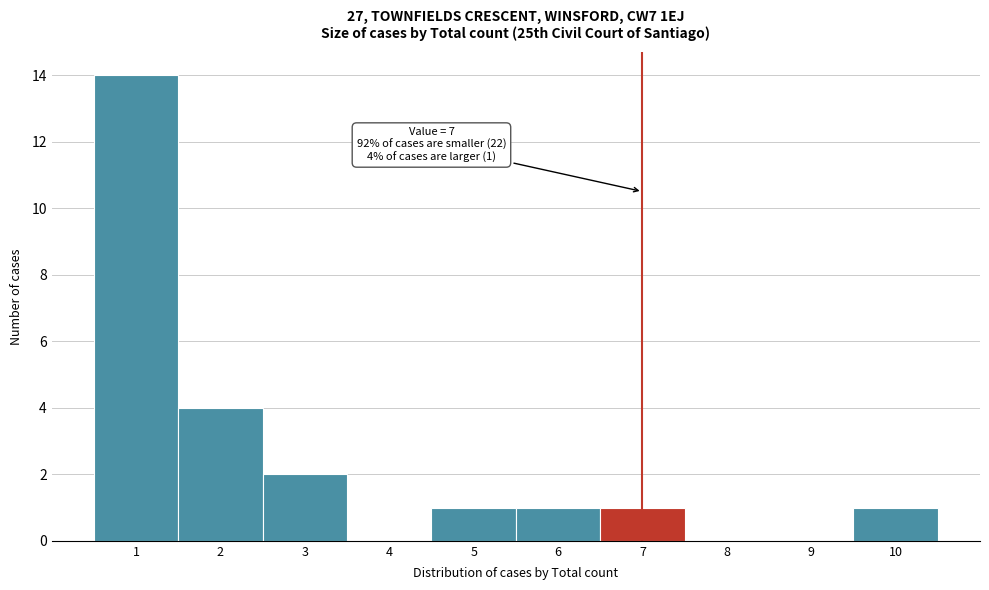

Which range on the x-axis has the tallest bar?

0.5 to 1.5